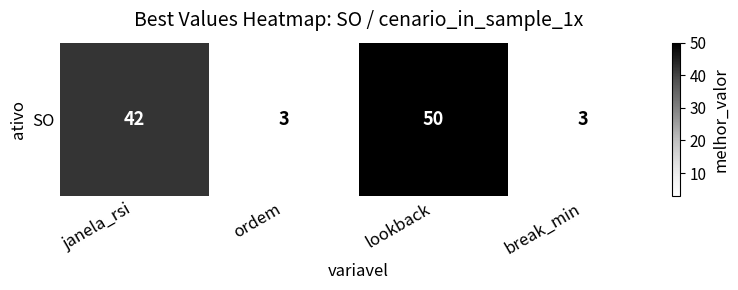

What is the difference between the maximum and minimum values?

47